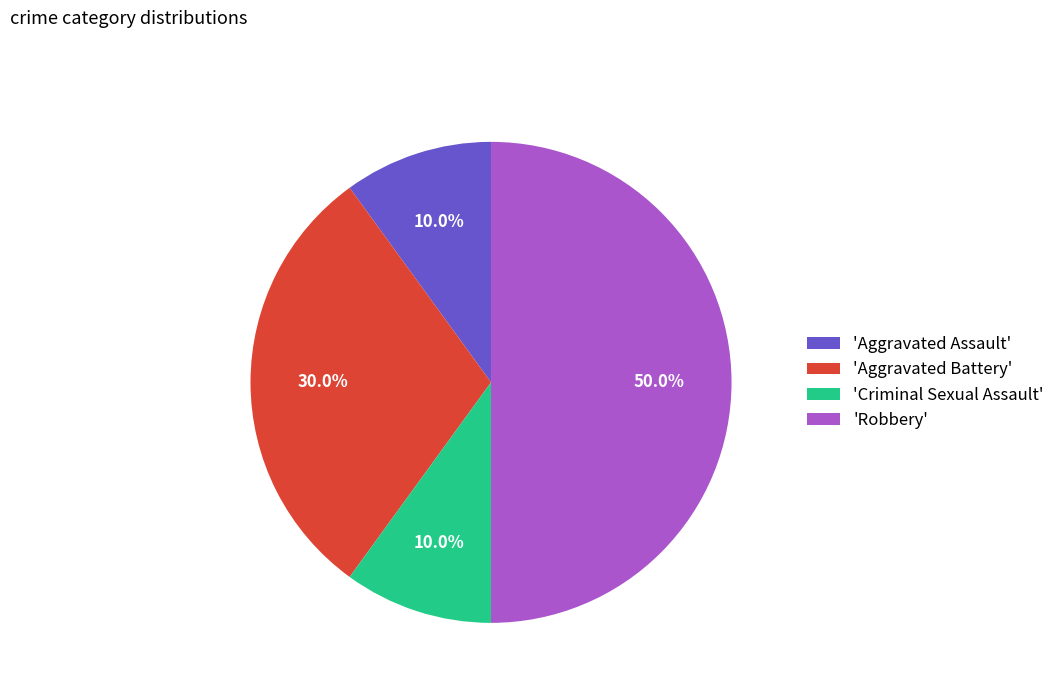

Combined, do 'Robbery' and 'Criminal Sexual Assault' account for over 50%?

Yes